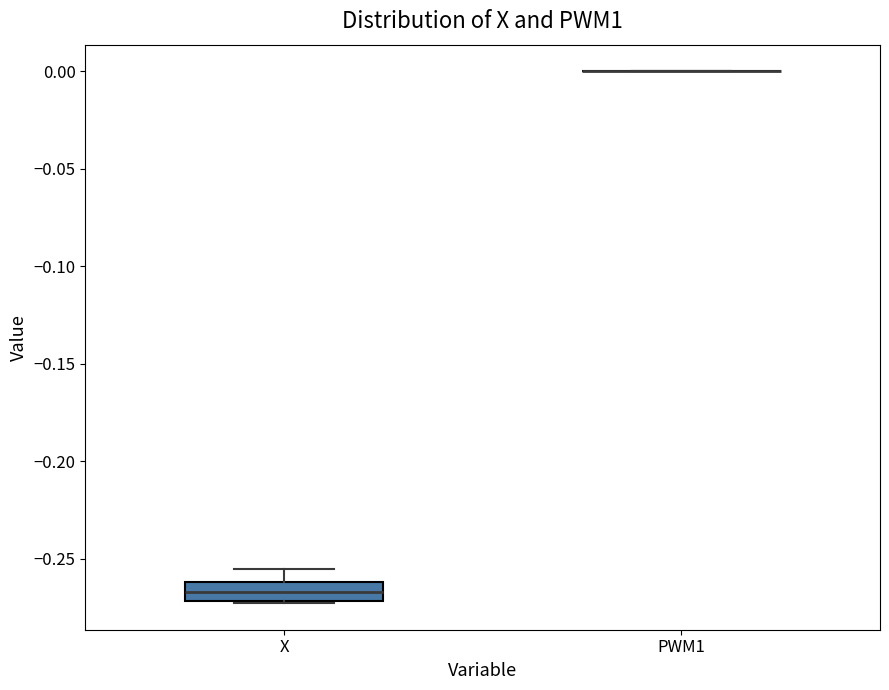

Which box is the tallest, from its lower edge to its upper edge?

X